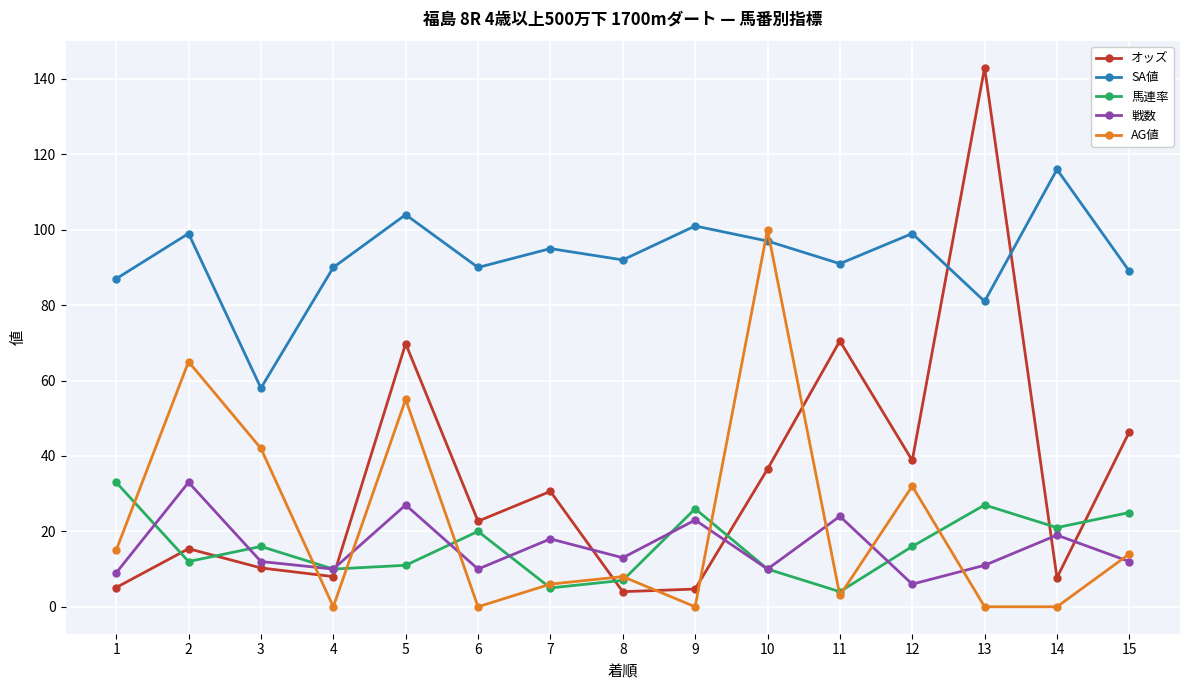

How many lines are shown in the chart?

5